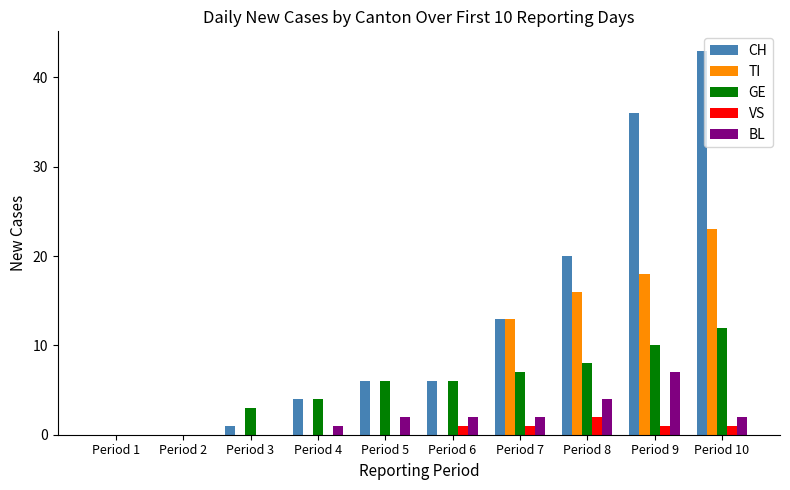

Which series has the largest range (max minus min)?

CH